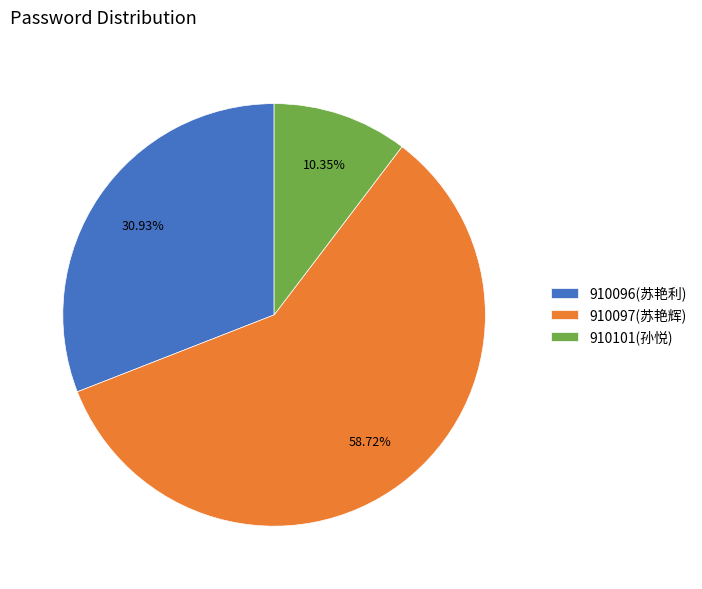

Which has a higher value, 910101(孙悦) or 910097(苏艳辉)?

910097(苏艳辉)